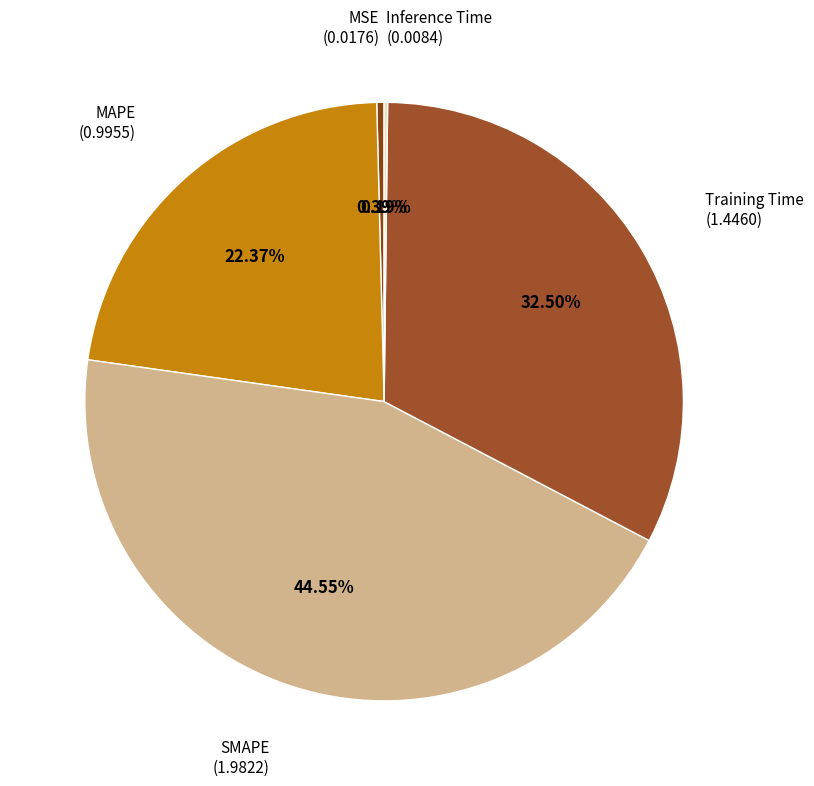

Count the number of slices in the pie.

5